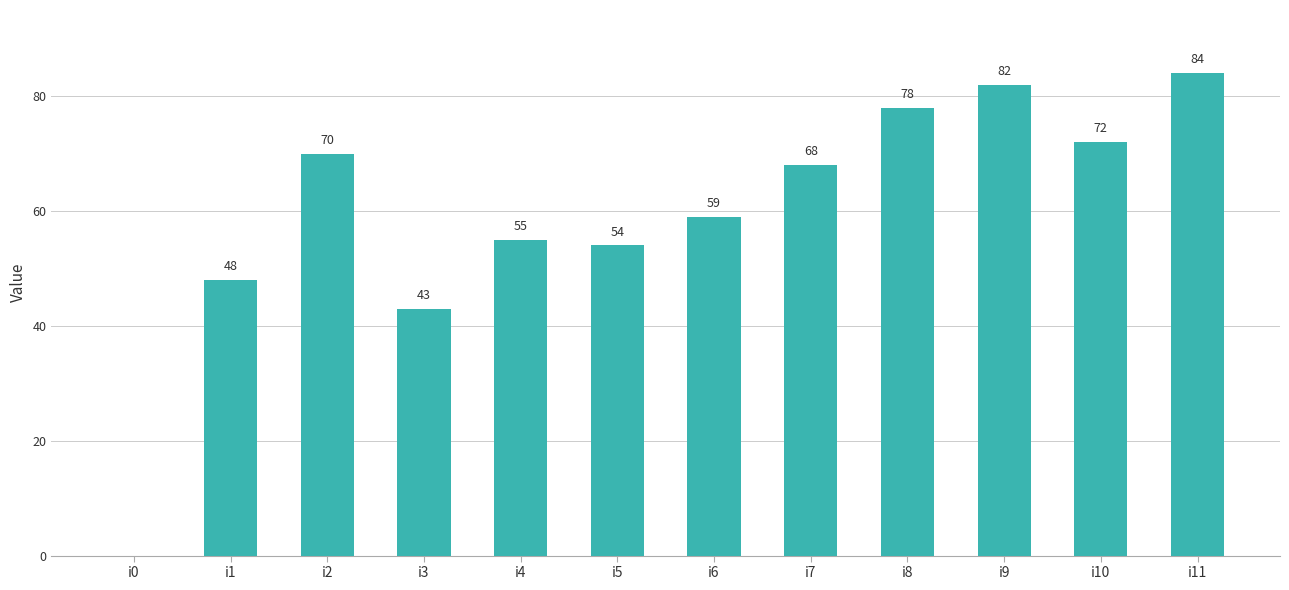

True or false: the data shows 84 at i11.

True